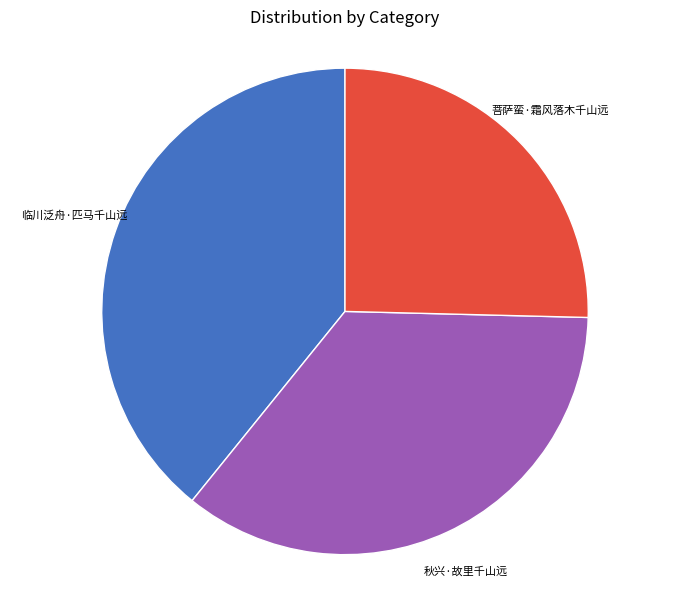

Which has a higher value, 菩萨蛮·霜风落木千山远 or 临川泛舟·匹马千山远?

临川泛舟·匹马千山远